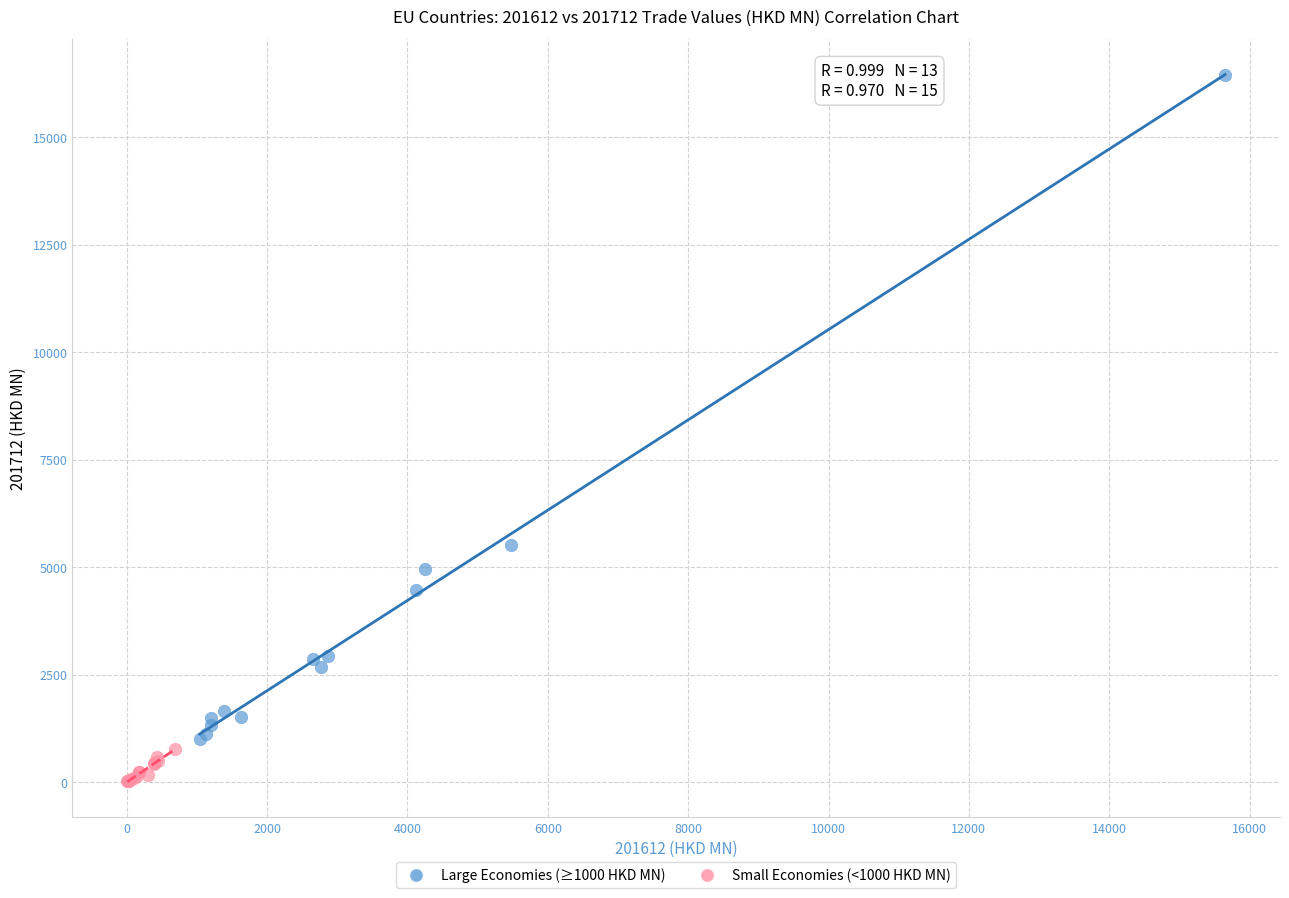

Which series contains the highest Y value?

Large Economies (≥1000 HKD MN)